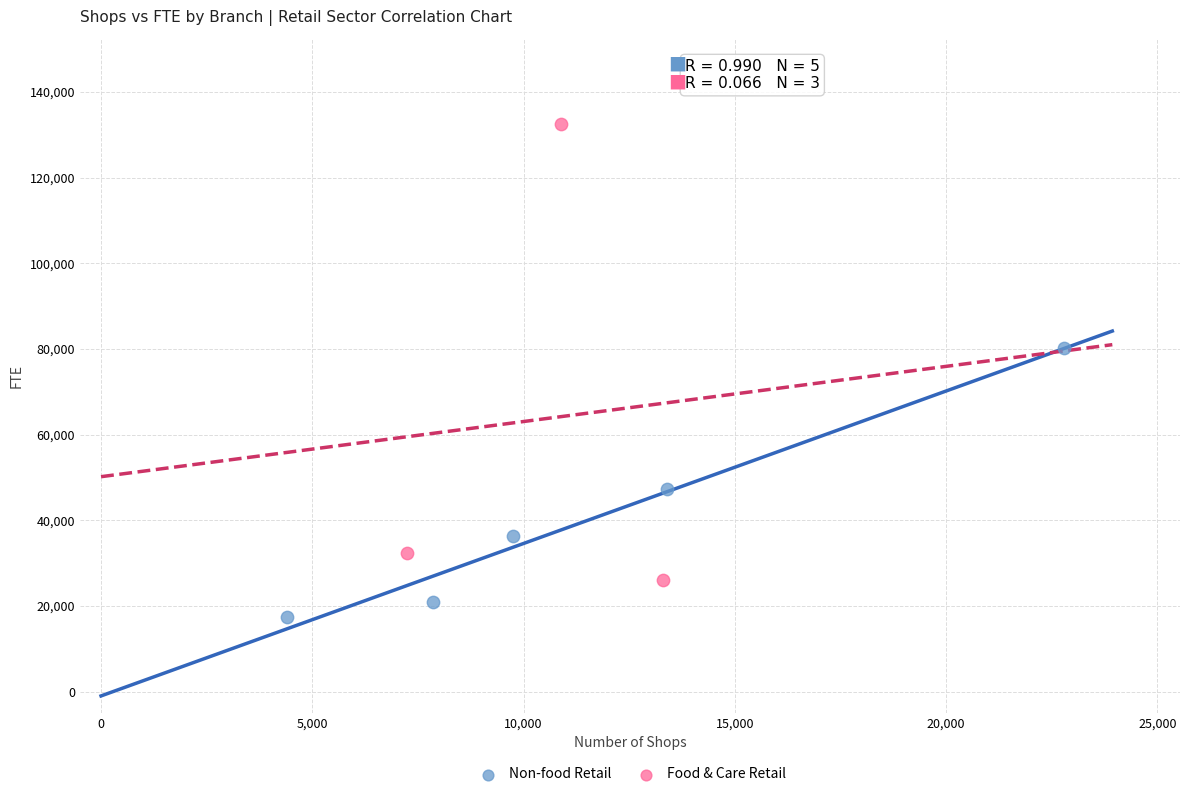

Which series contains the lowest Y value?

Non-food Retail